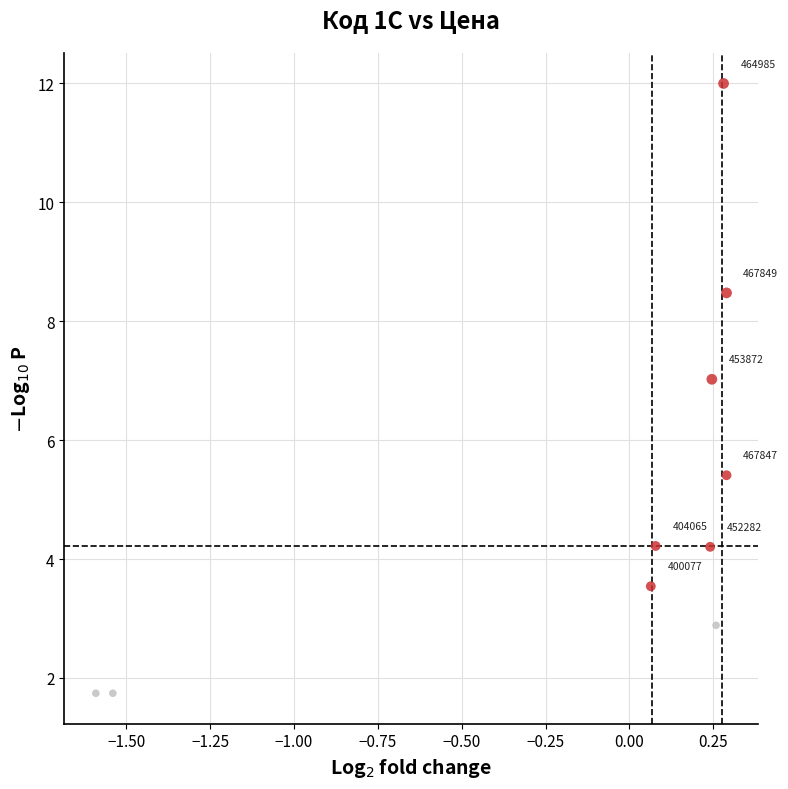

What is the range of Y values (max minus min)?

10.3